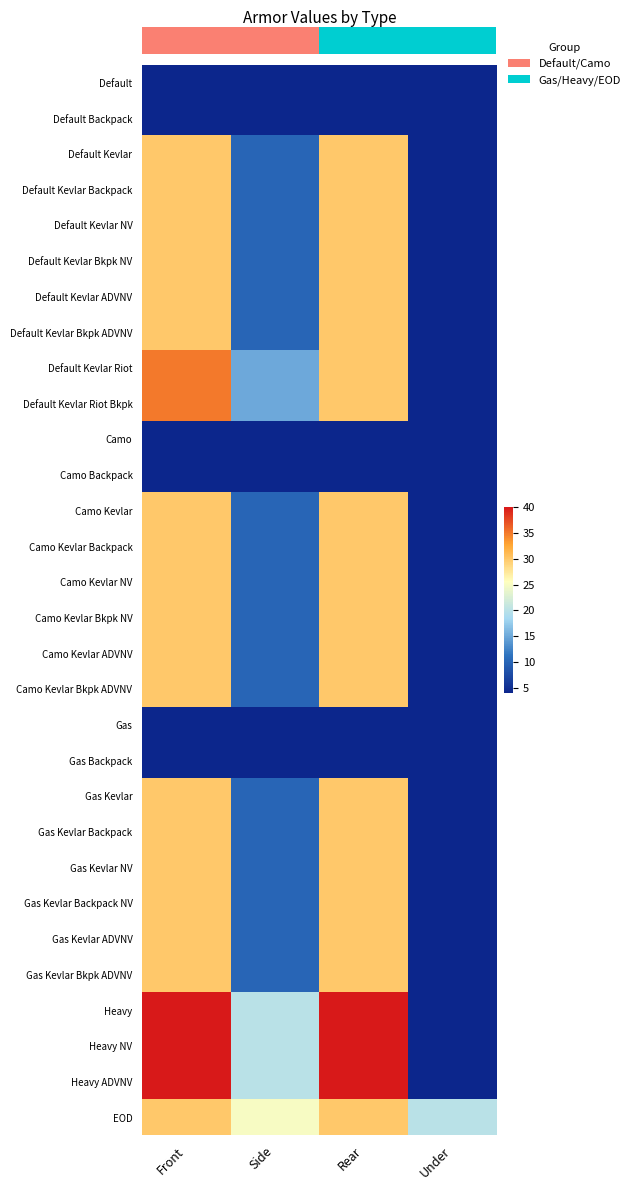

Which category has the highest value across all series?

Front